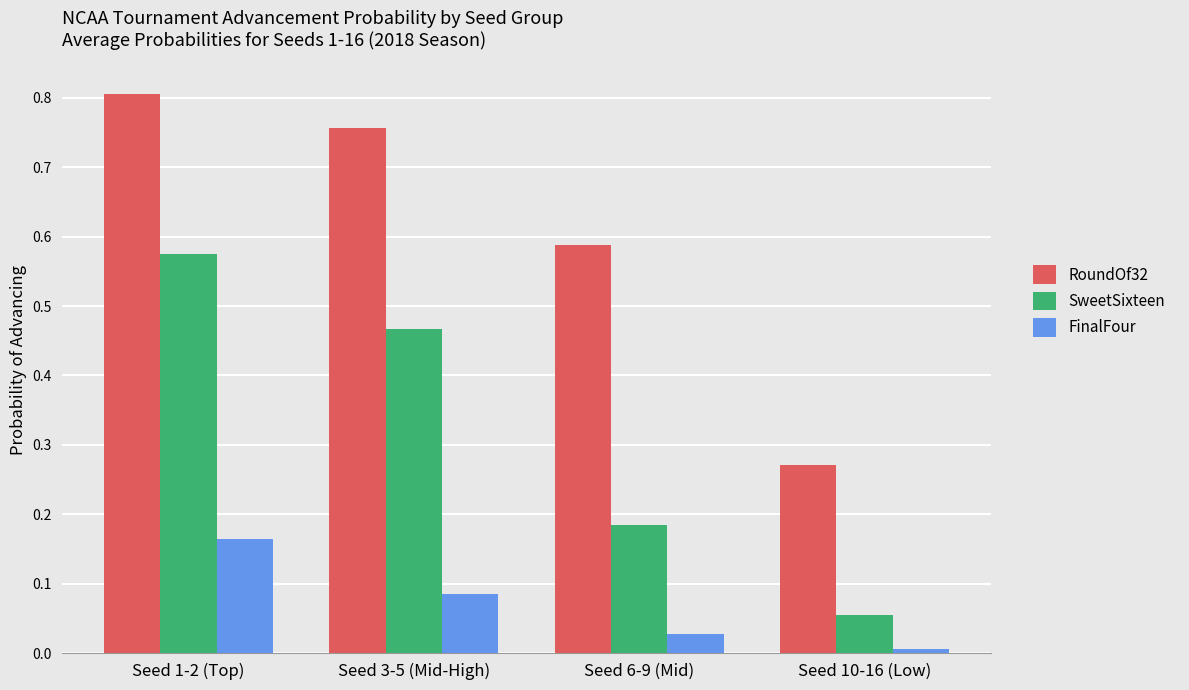

The RoundOf32 series shows 0.8 at Seed 1-2 (Top). True or false?

True